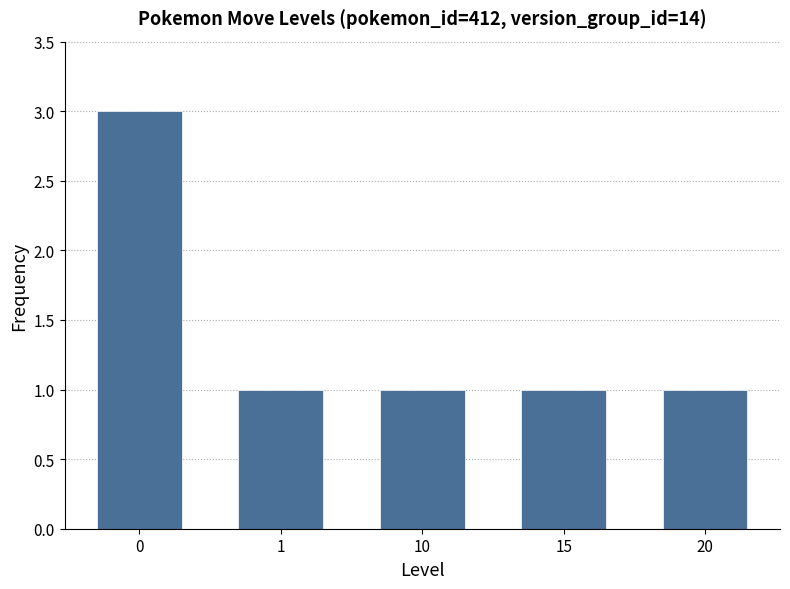

What is the difference between the maximum and minimum values?

2